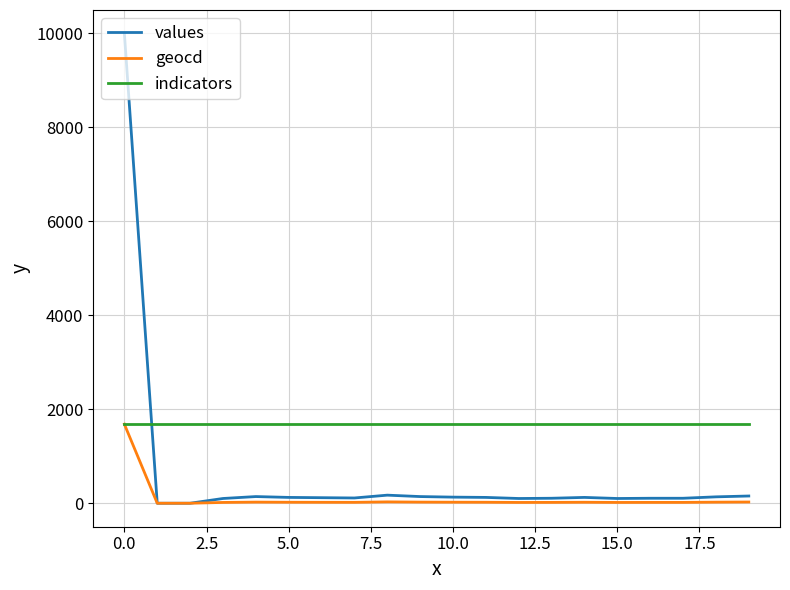

List the series in order of their overall mean, highest first.

indicators, values, geocd